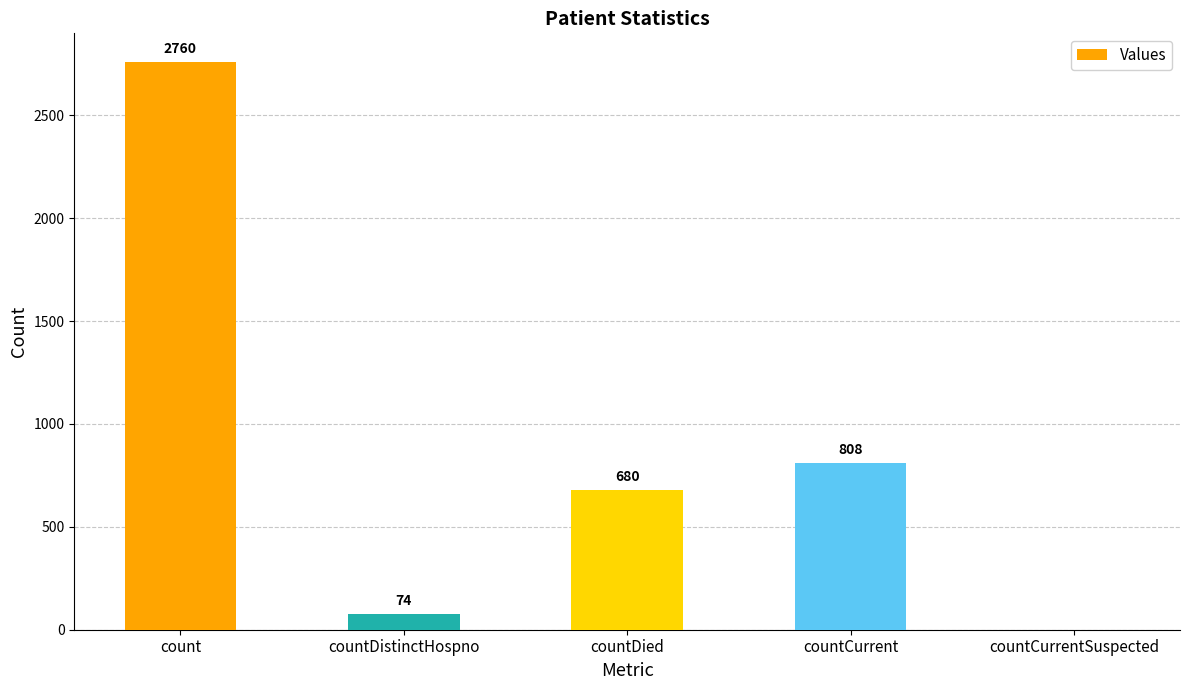

Is it true that the value at count is 4116?

False